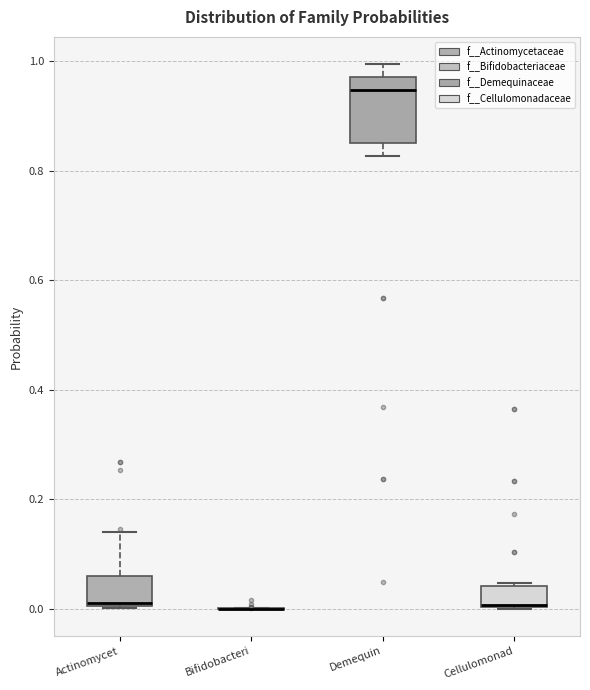

Reading left to right, transcribe this box plot: for each box, give where its median line is, the range the box spans, and where its two whiskers end, as read against the y-axis. The values are not printed on the chart, so give them approximately, as read against the axis.

Actinomycet: median 0.00, box 0.00 to 0.06, whiskers 0.00 to 0.14
Bifidobacteri: box collapsed to a line at 0.00, whiskers 0.00 to 0.00
Demequin: median 0.94, box 0.86 to 0.98, whiskers 0.82 to 1.00
Cellulomonad: median 0.00 (drawn on the box's lower edge), box 0.00 to 0.04, whiskers 0.00 to 0.04